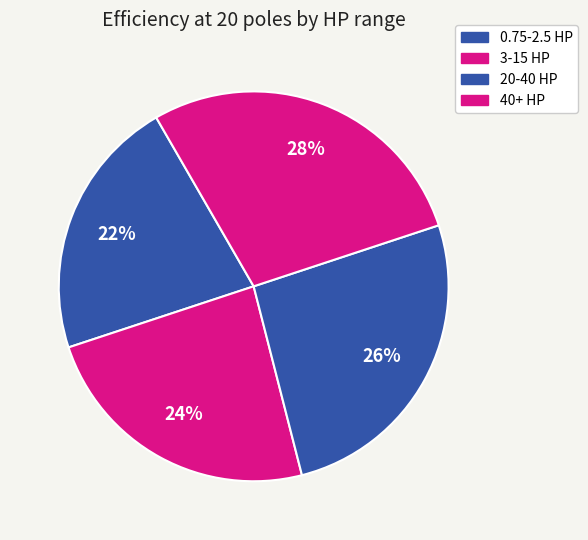

How many slices are in this pie chart?

4